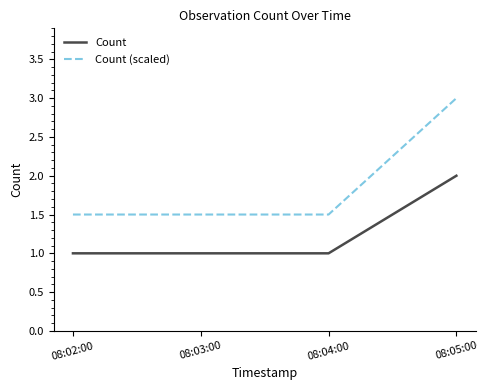

At 08:05:00, list the series in order from smallest to largest.

Count, Count (scaled)